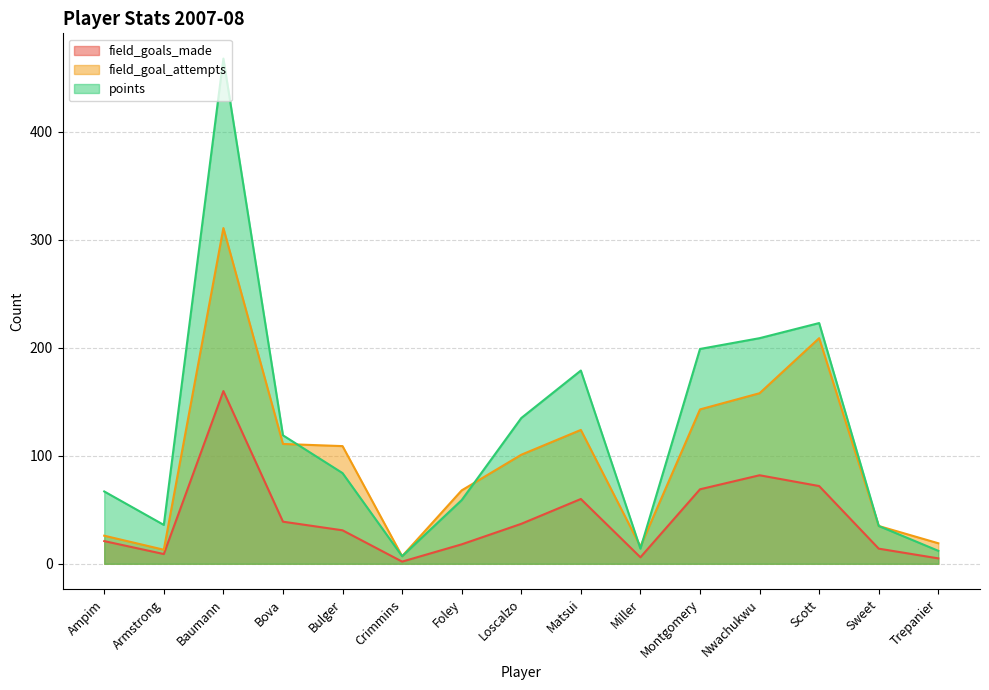

What is the greatest value displayed?

468